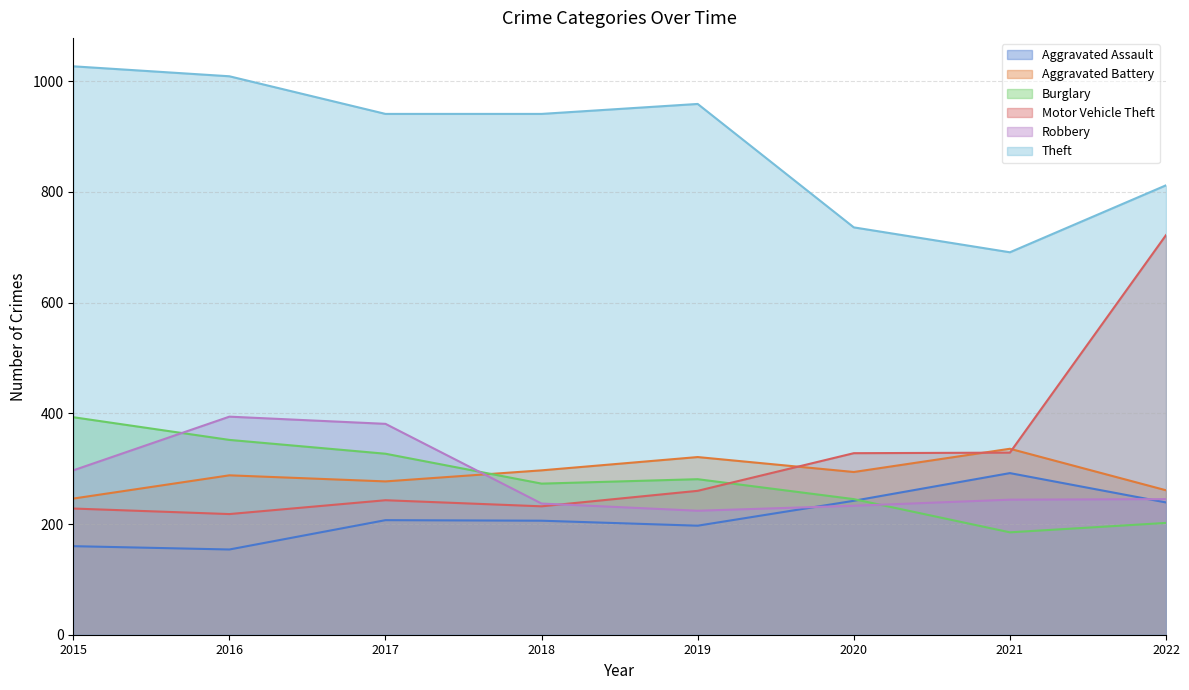

How many data points in Aggravated Battery are less than 294?

4